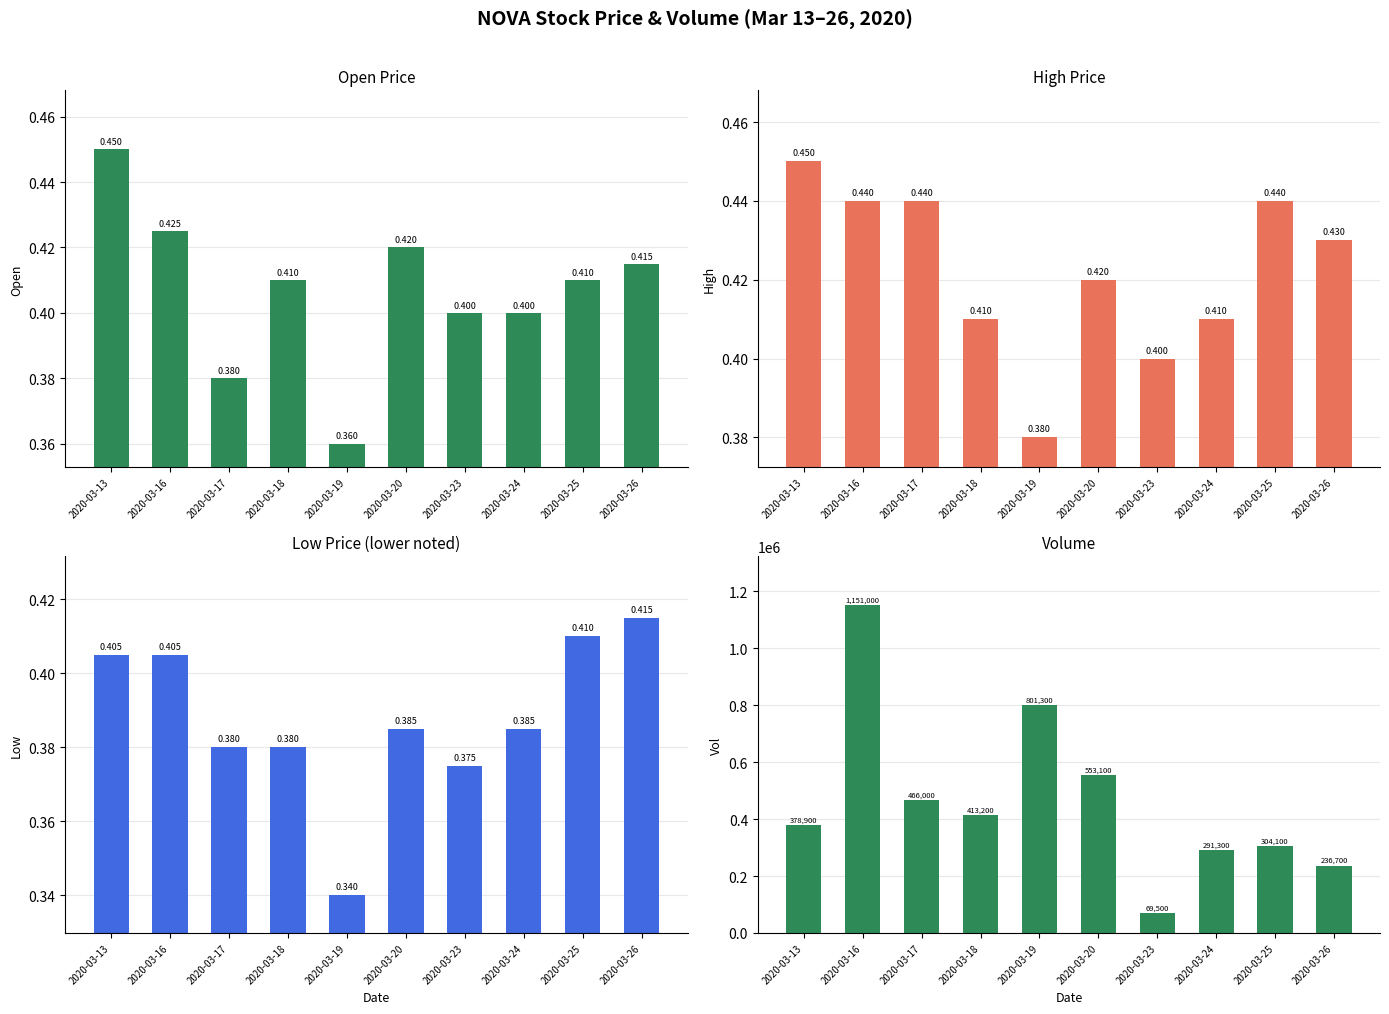

Read the vol value at 2020-03-23.

69500.0